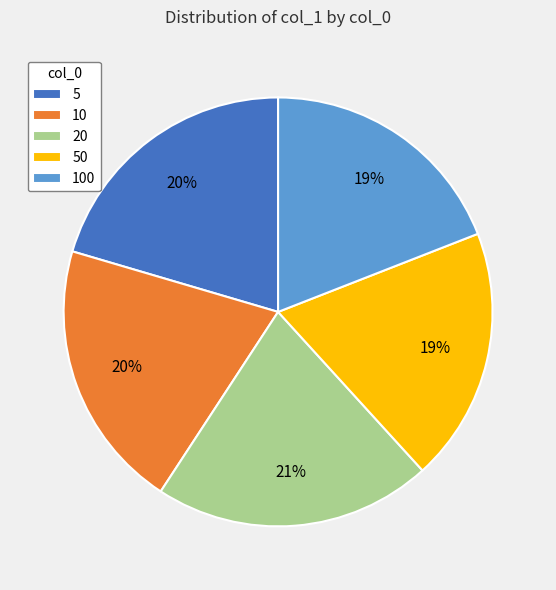

The 50 slice represents 10% of the pie. True or false?

False